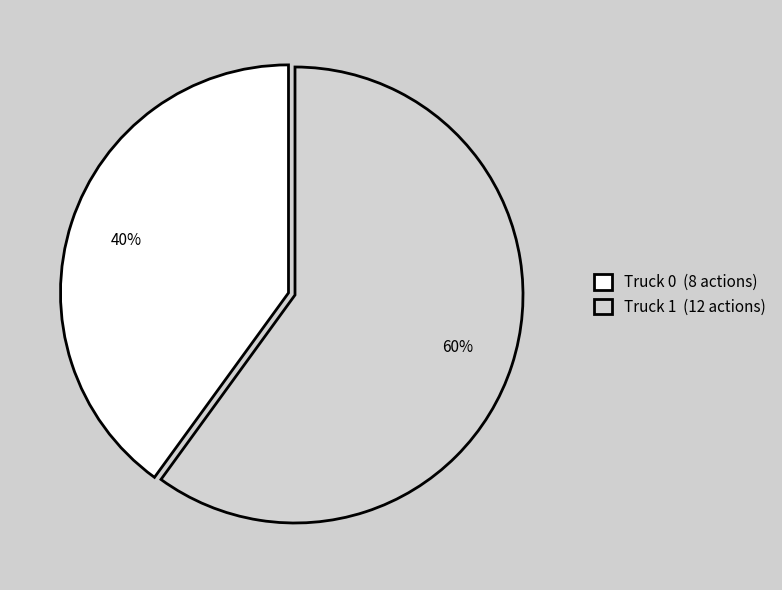

Rank the categories by value from lowest to highest.

Truck 0, Truck 1